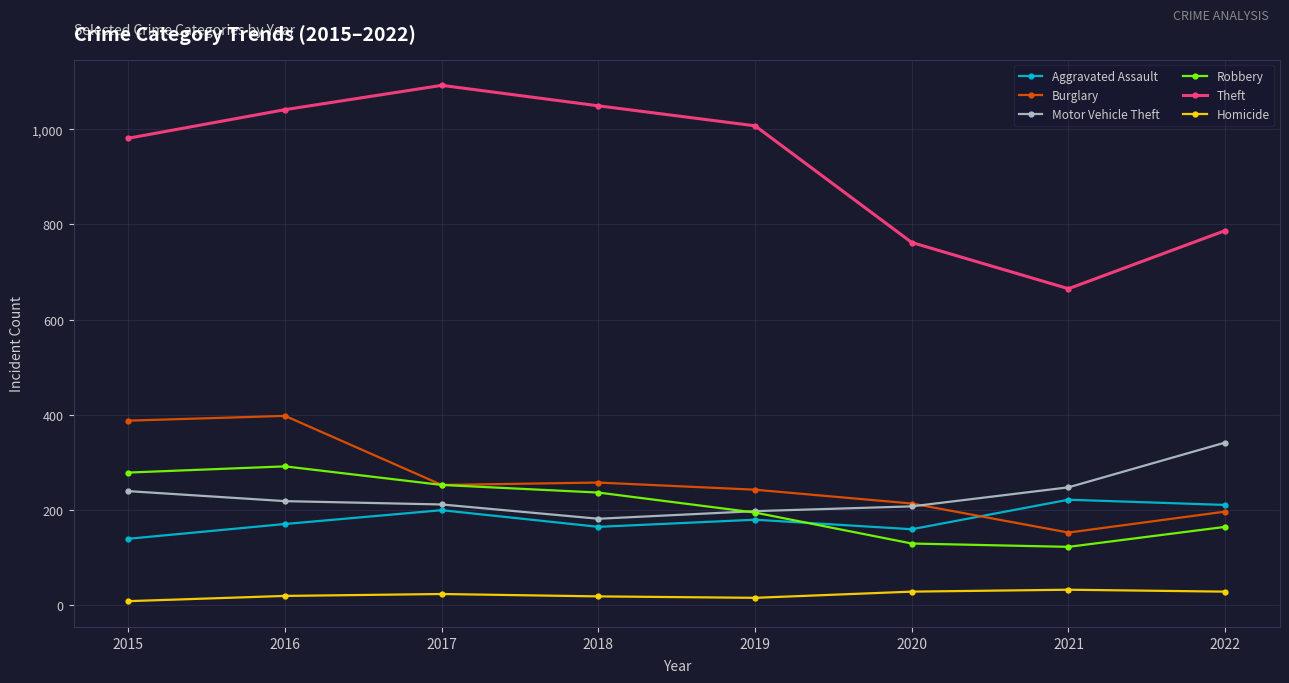

True or false: Theft and Robbery intersect in this chart.

False